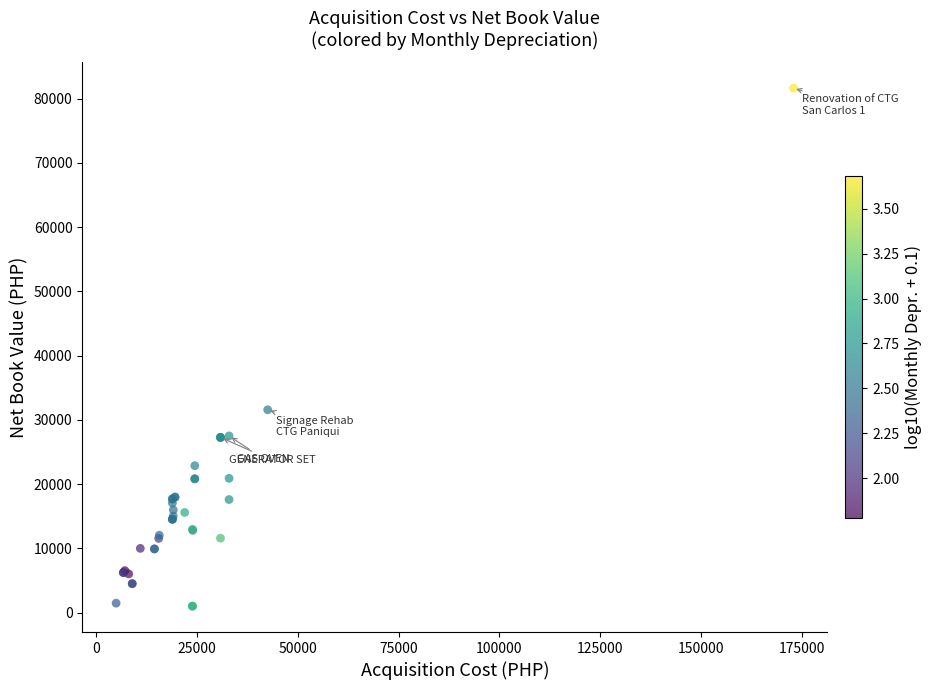

What Y value in the scatter plot is closest to 41322?

31577.0